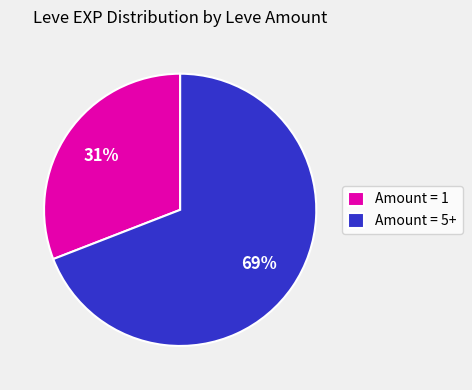

Does any single category account for the majority?

Yes